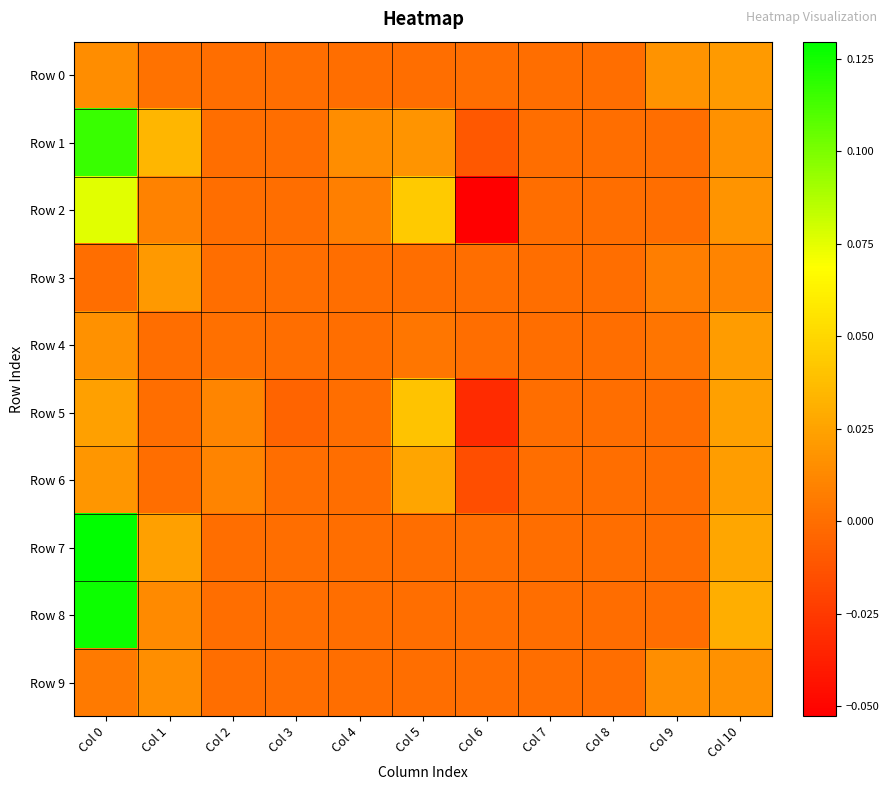

How many data points does each series have?

11